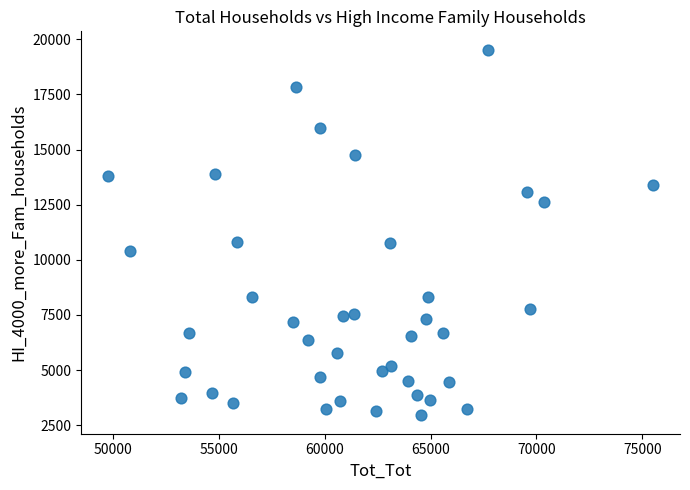

What is the range of Y values (max minus min)?

16583